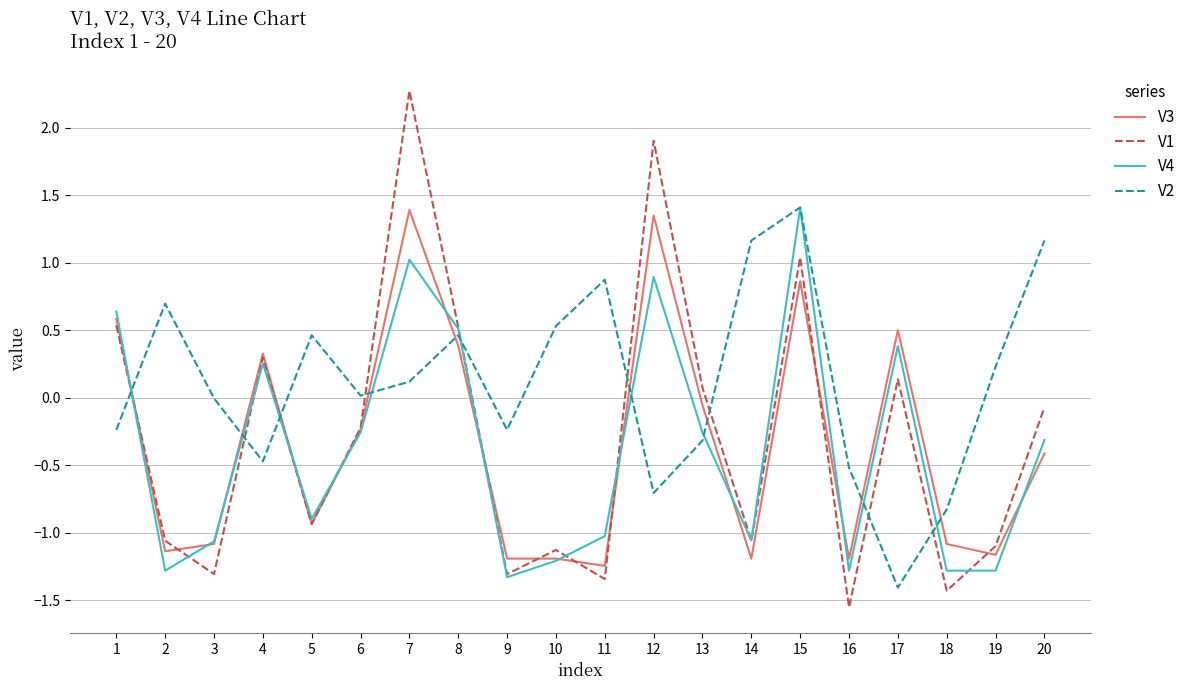

How many interior local valleys does the V1 series have?

7